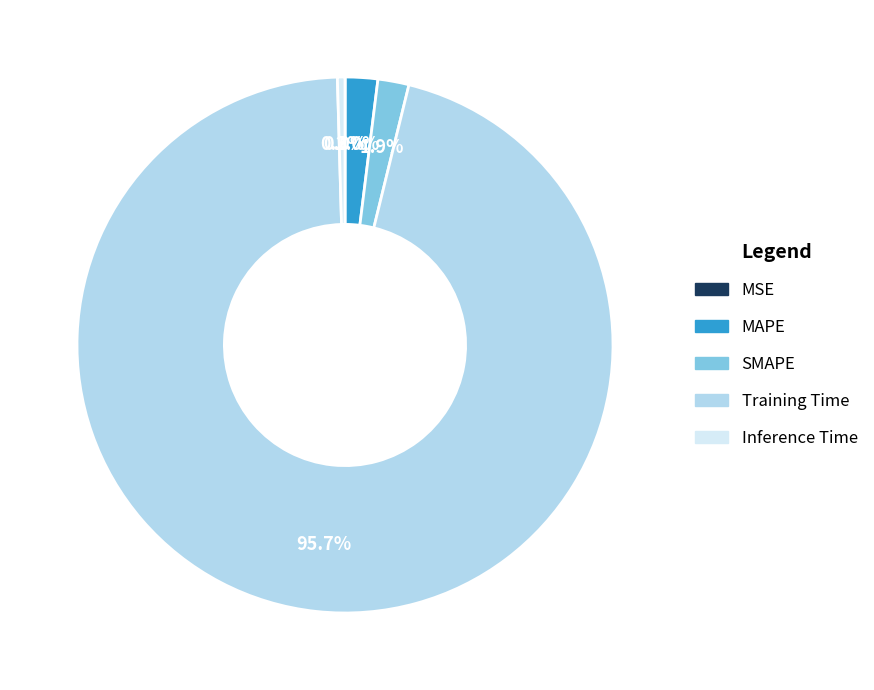

What portion of the pie excludes Inference Time?

99.5%